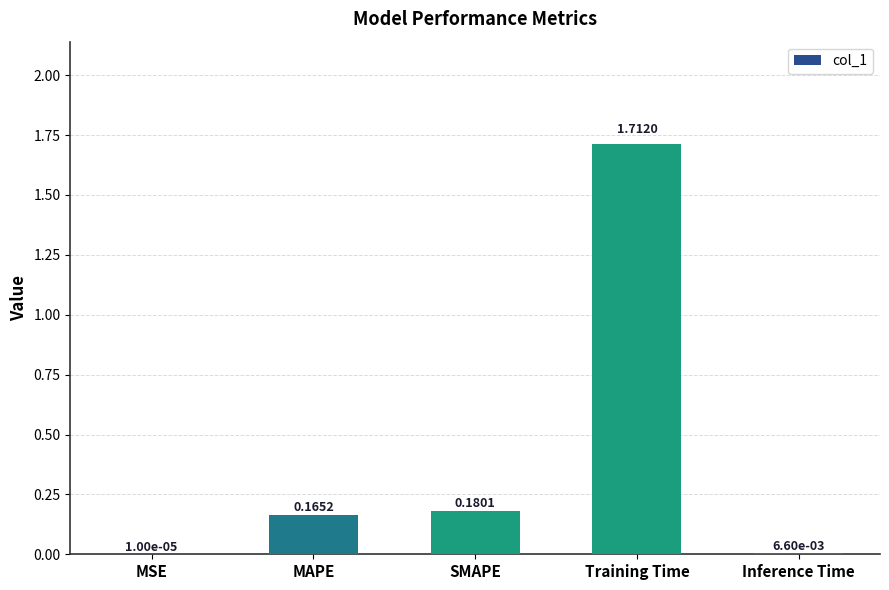

What is the sum of all values?

2.1